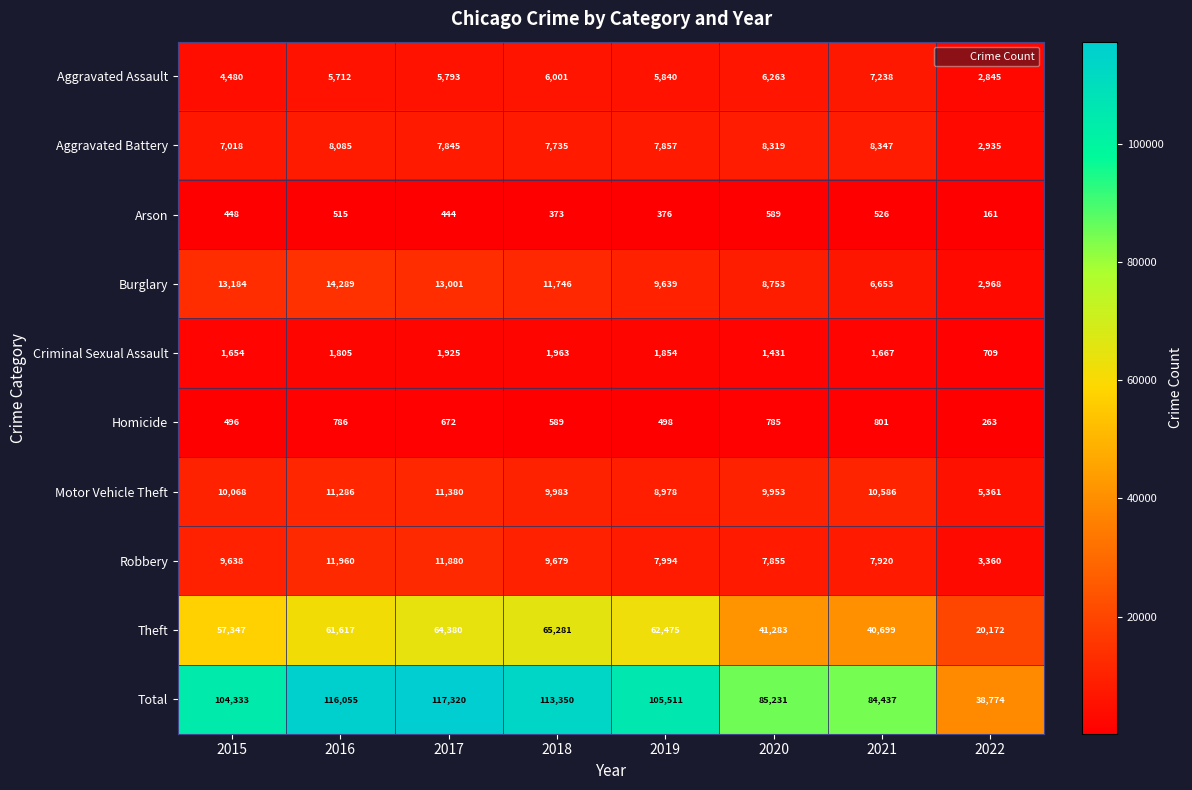

Is the value of Total at 2019 greater than the value of Robbery at 2017?

Yes